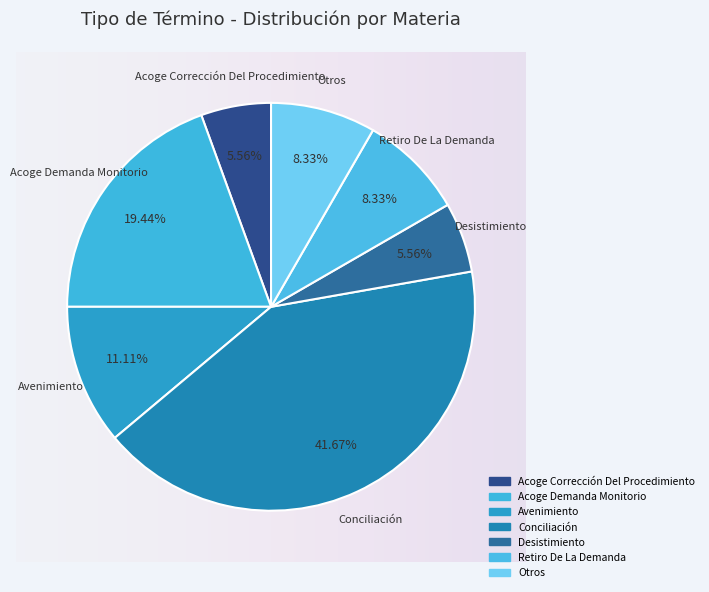

Count the number of slices in the pie.

7